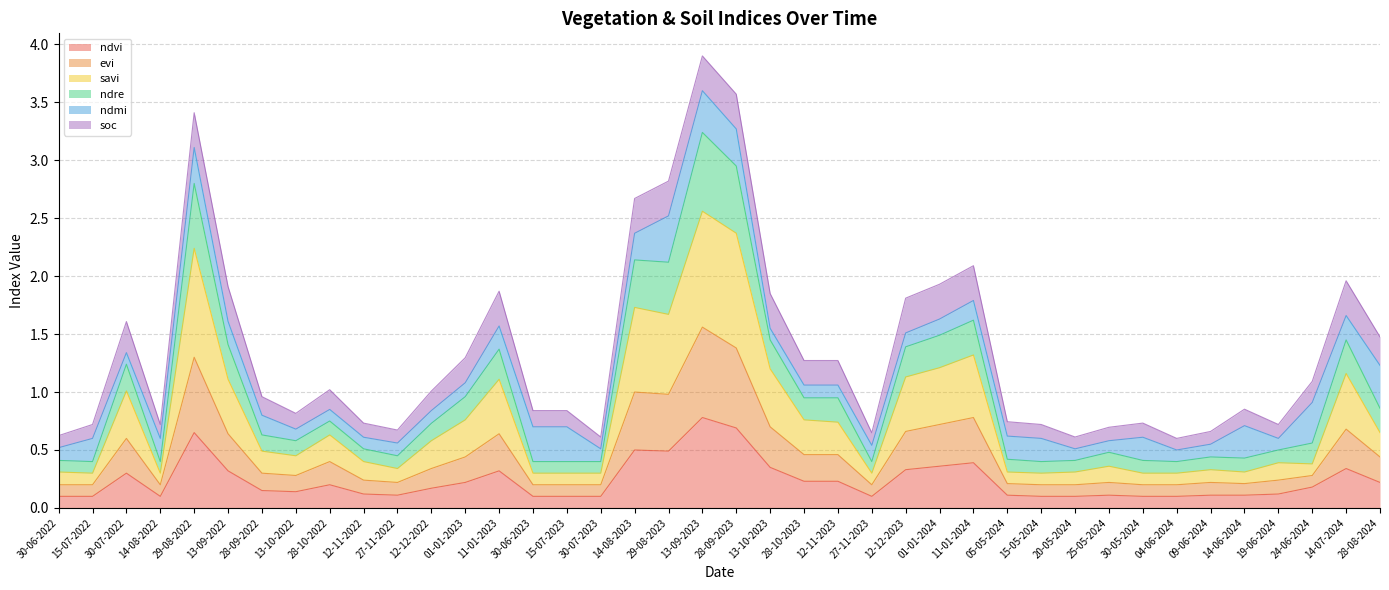

What is the total value across all series at 14-08-2023?

2.7